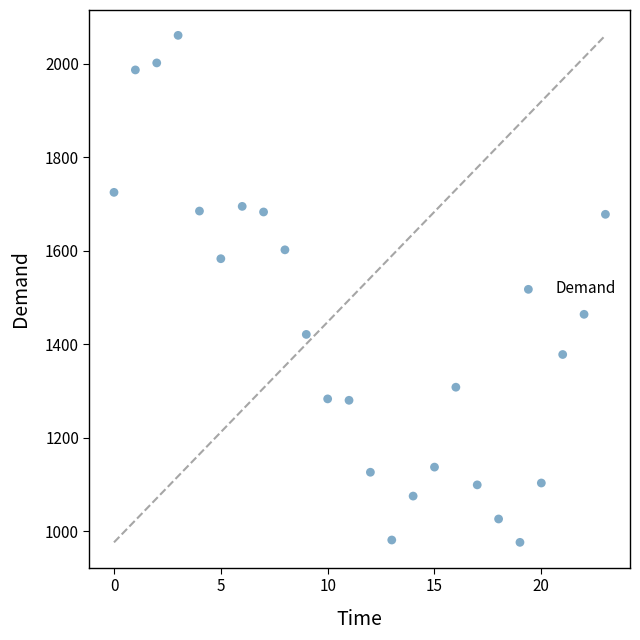

What is the range of Y values (max minus min)?

1085